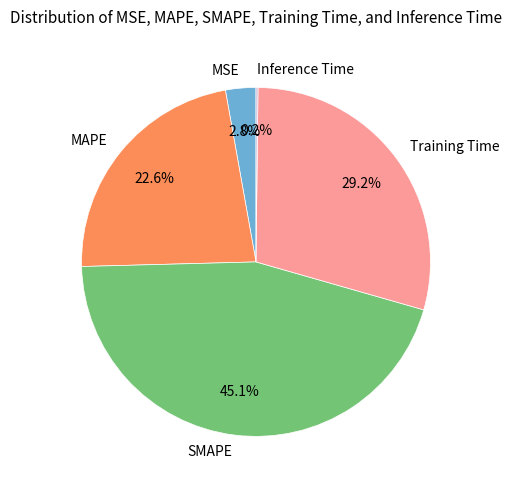

True or false: MAPE accounts for 33% of the total.

False